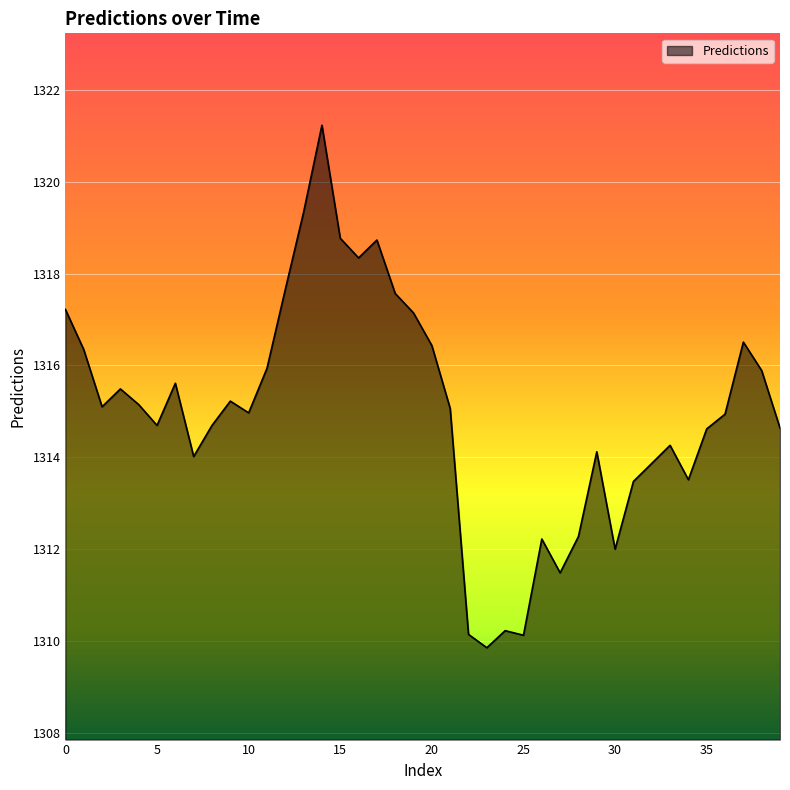

How many lines are shown in the chart?

1